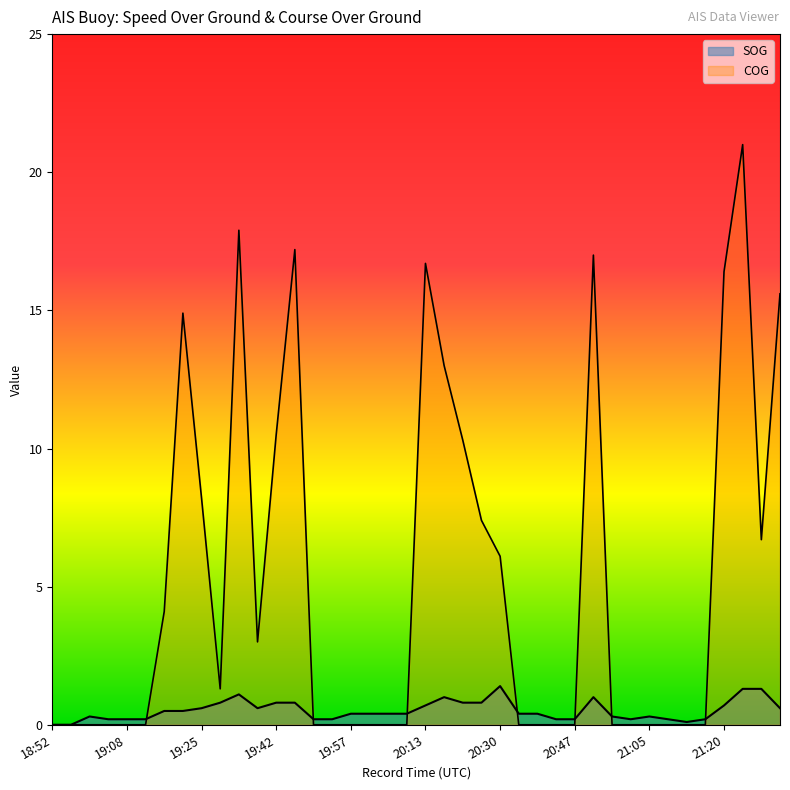

What is the difference between the highest and lowest values at 21:25?

19.7